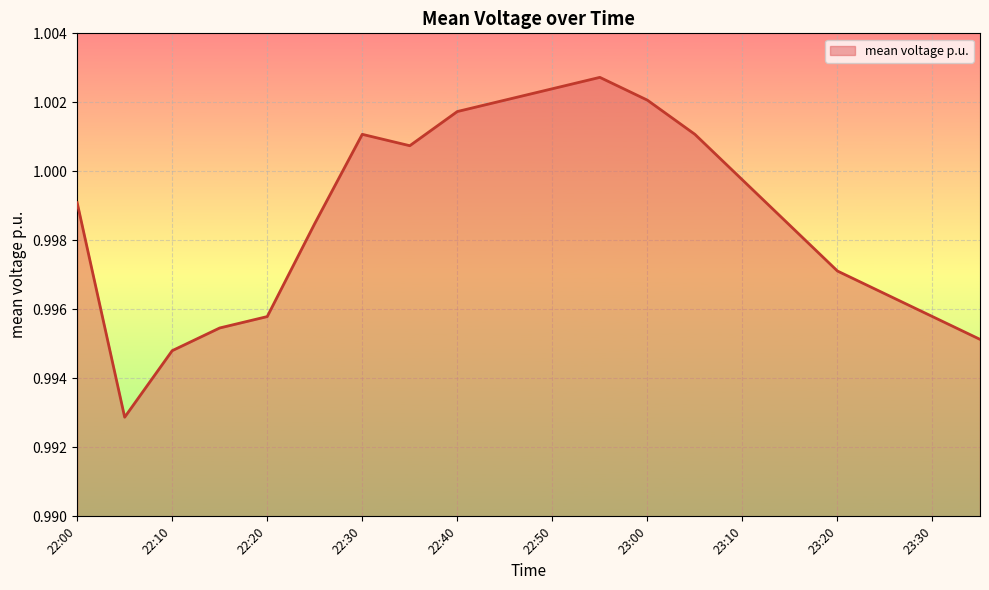

Does the chart display data point markers on the line(s)?

No